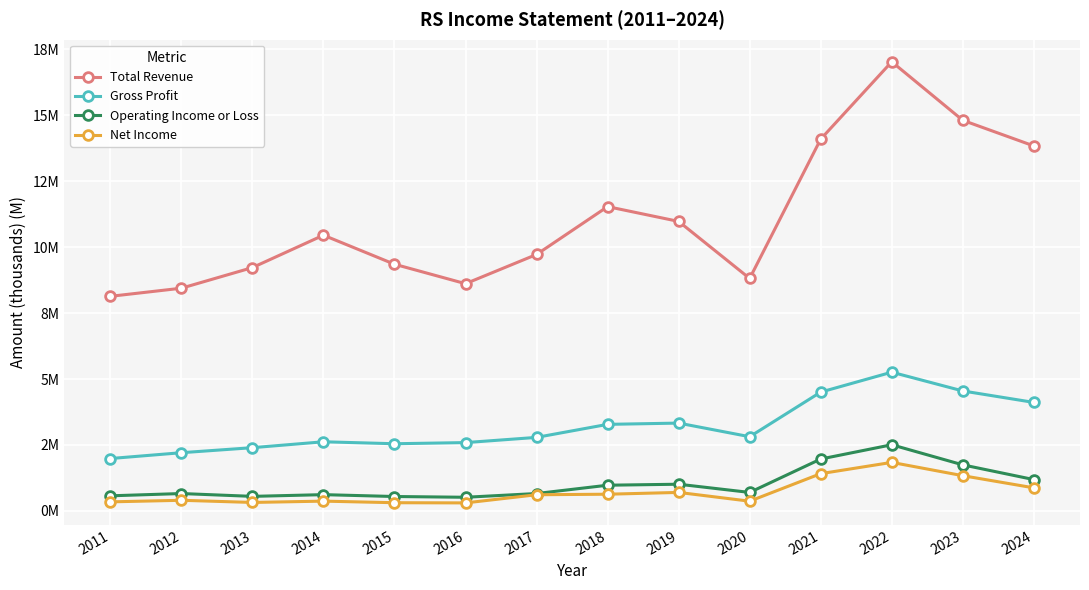

Is the value of Net Income at 2018 greater than the value of Total Revenue at 2018?

No